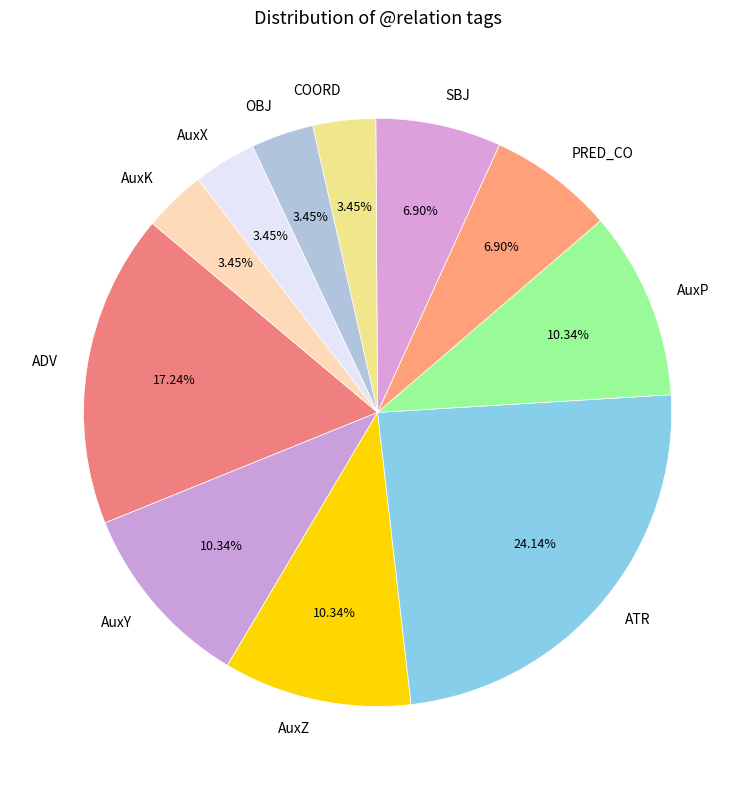

Approximately how many times larger is the value at OBJ compared to AuxP?

0.3